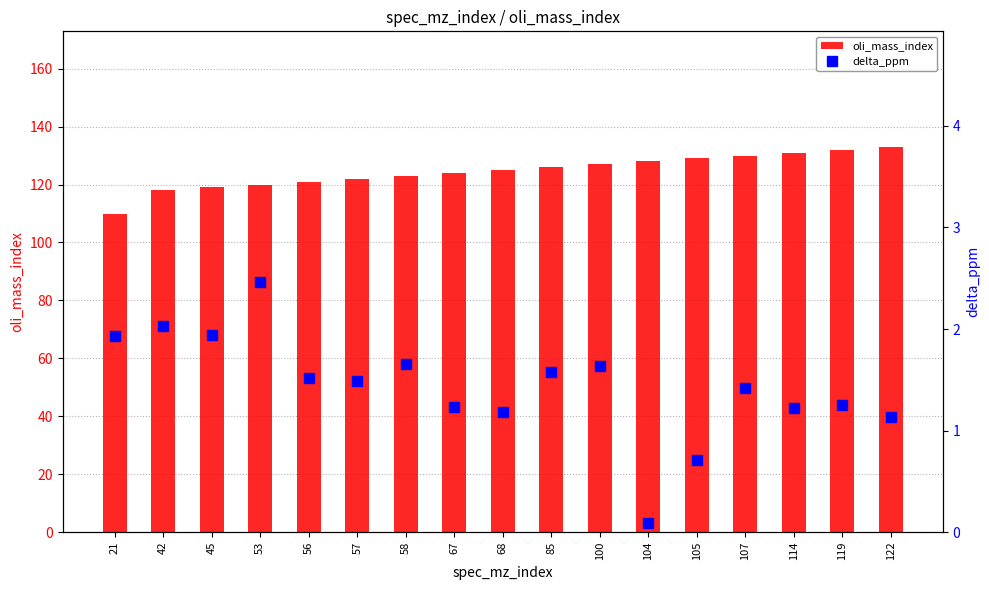

What is the maximum value shown in the chart?

133.0